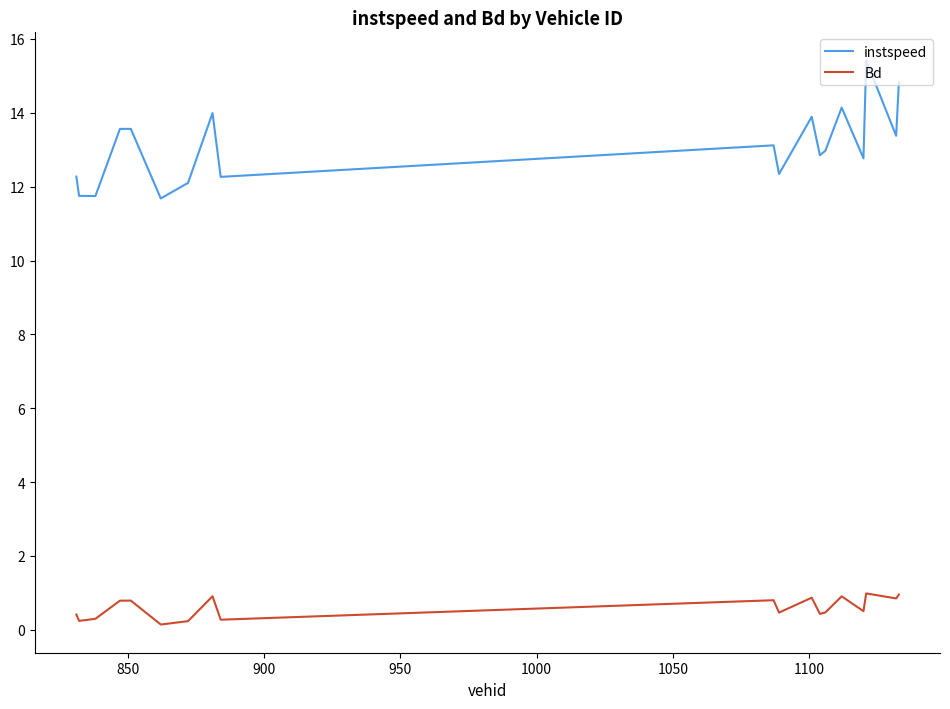

True or false: Bd and instspeed cross at least once.

False